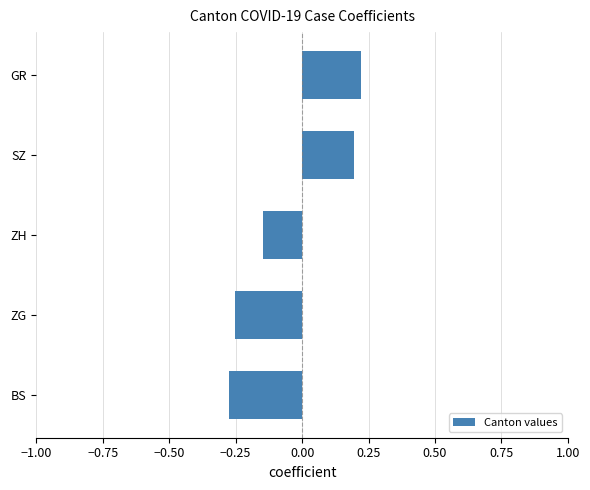

Are the bars horizontal?

Yes